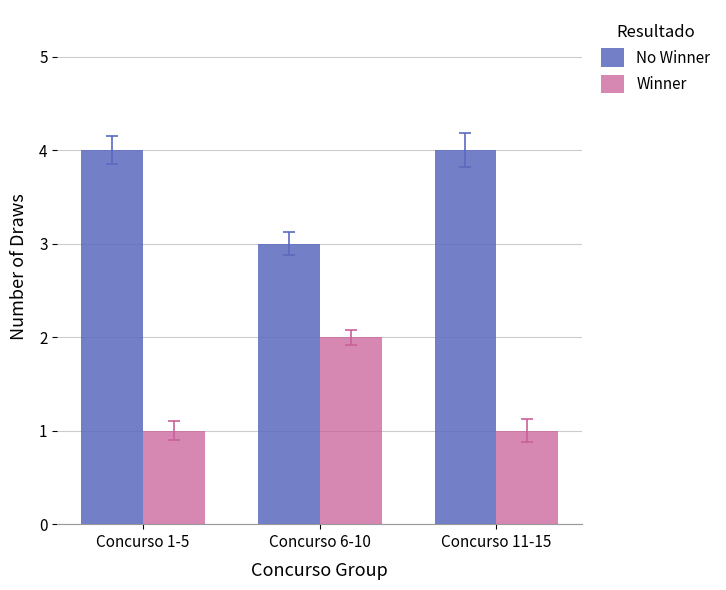

What is the lowest value of the No Winner series?

3